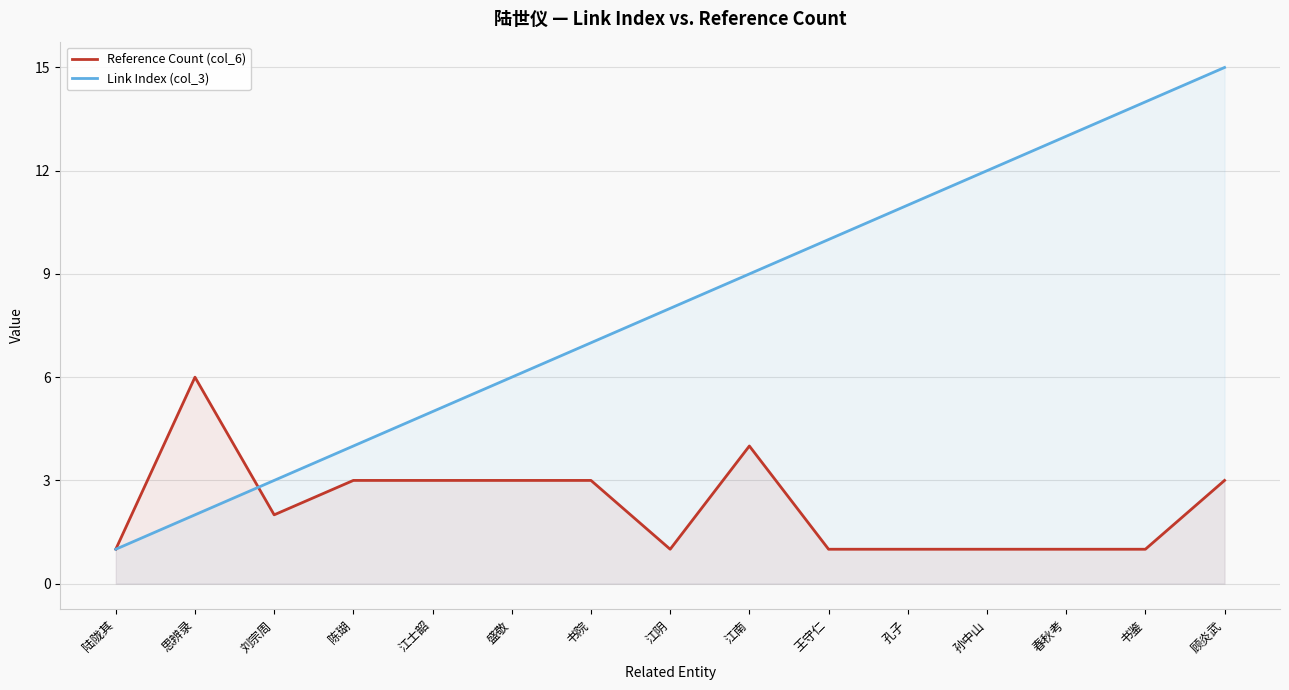

What is the total value across all series at 书鉴?

15